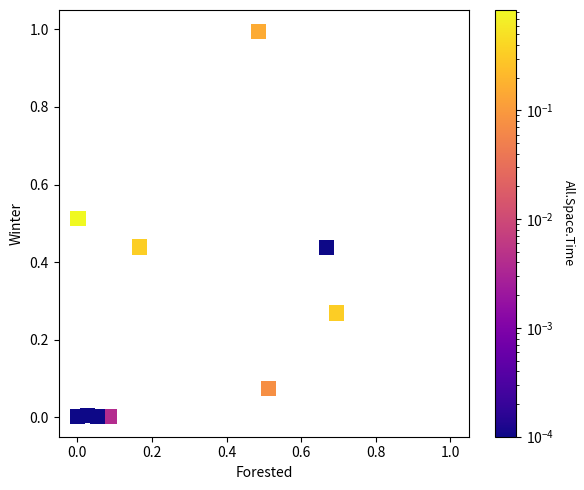

What is the range of X values (max minus min)?

0.7